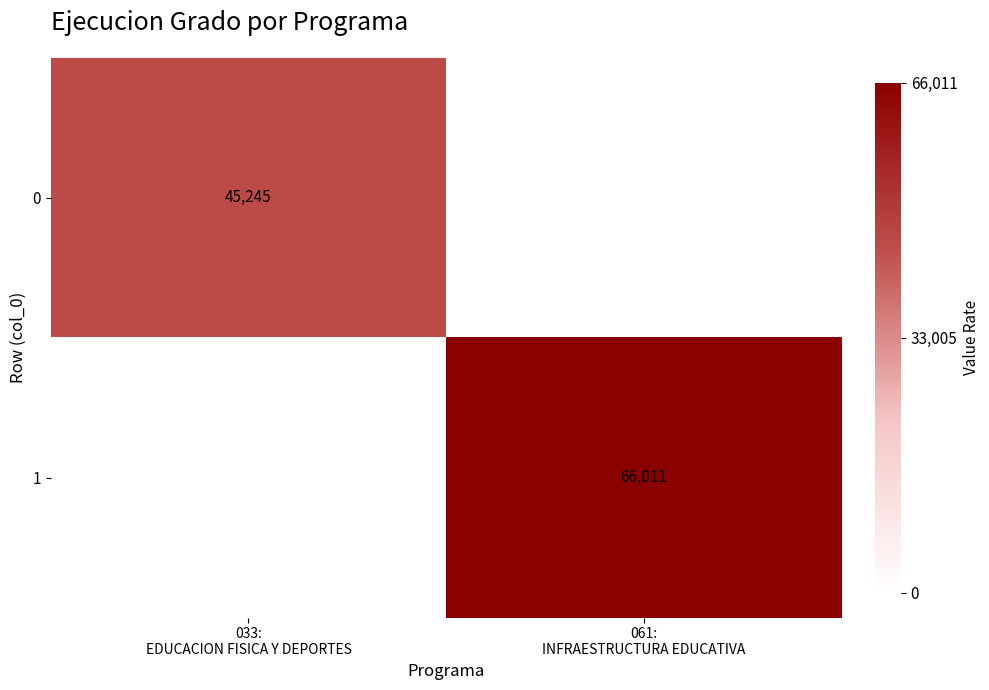

What is the highest value of the 0 series?

45245.0